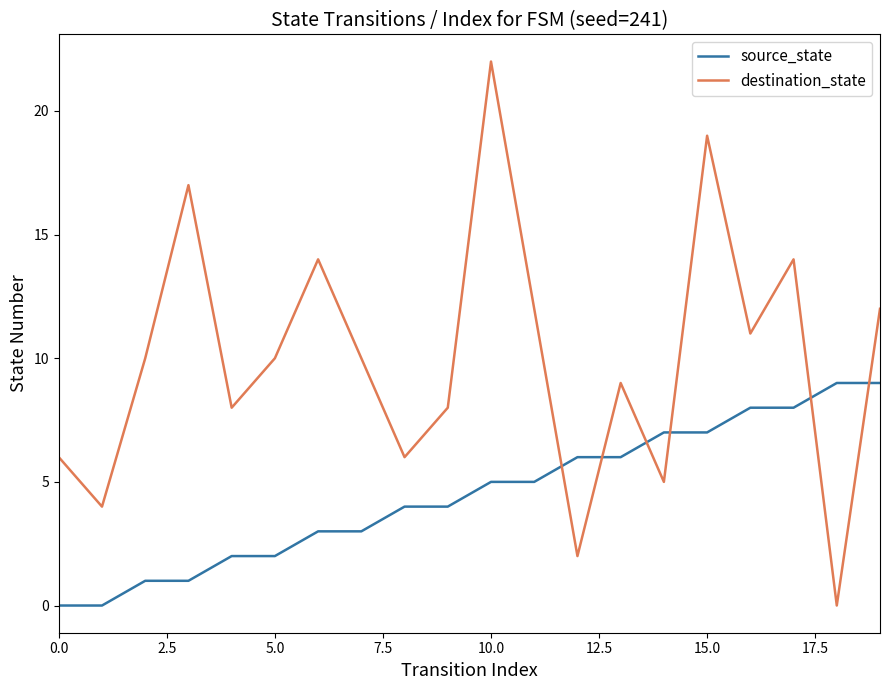

True or false: source_state and destination_state intersect in this chart.

True